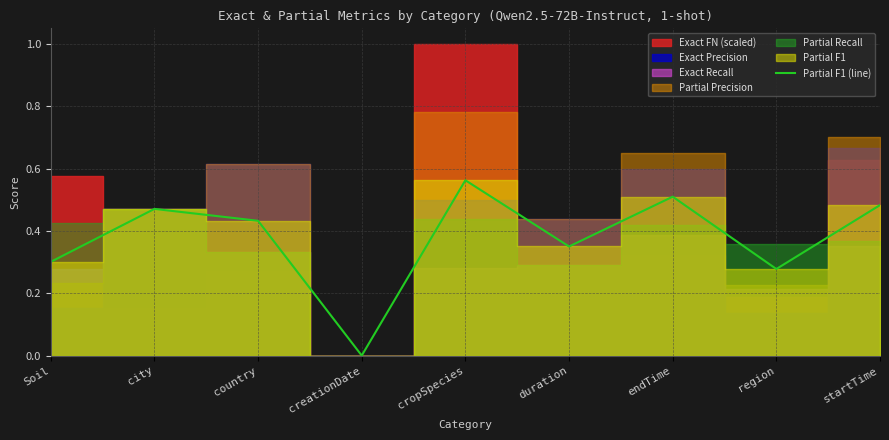

Which label corresponds to the smallest value in the chart?

creationDate